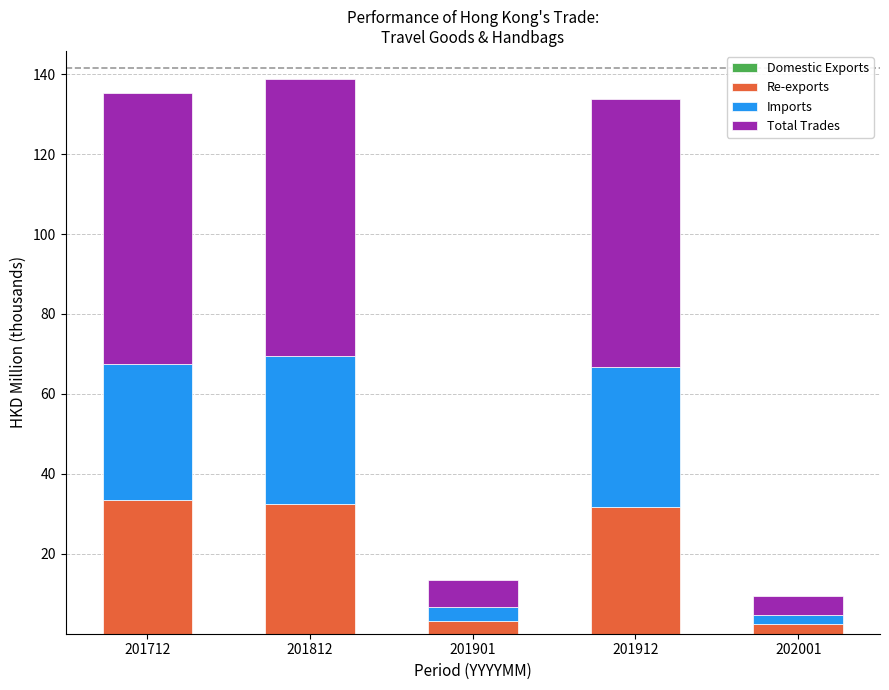

Count the number of data series in this chart.

4